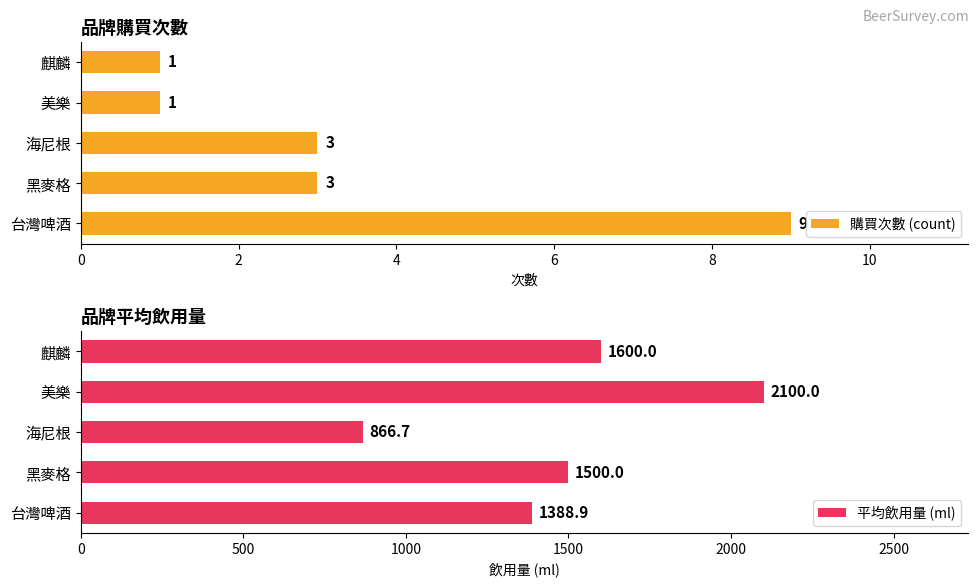

Count the 購買次數 (count) values in the range 1 to 3.

4